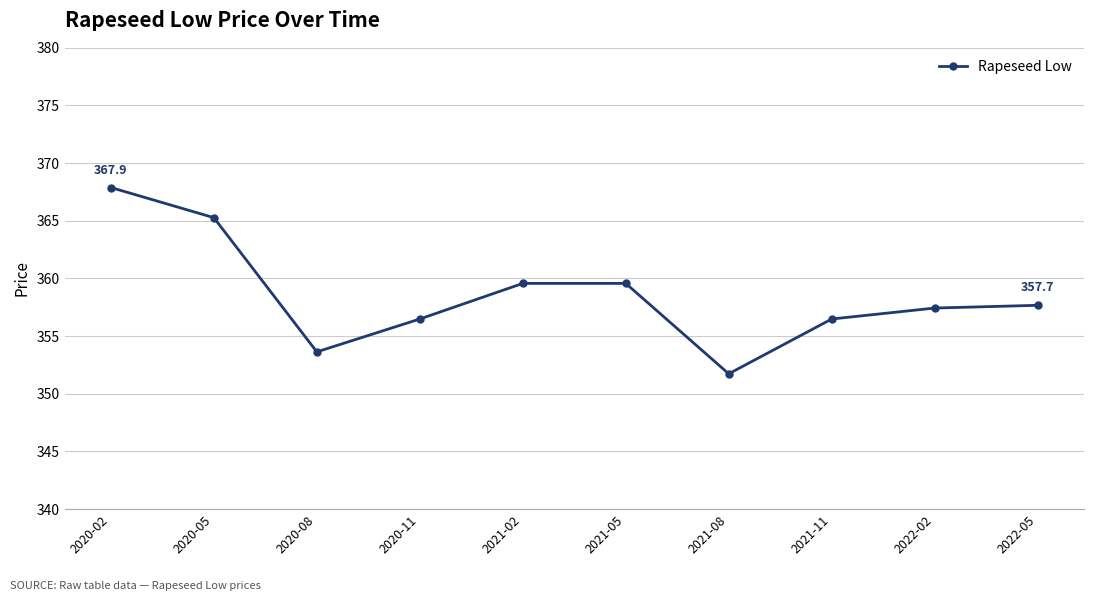

How many interior local valleys (lower than both neighbors) does the data have?

2